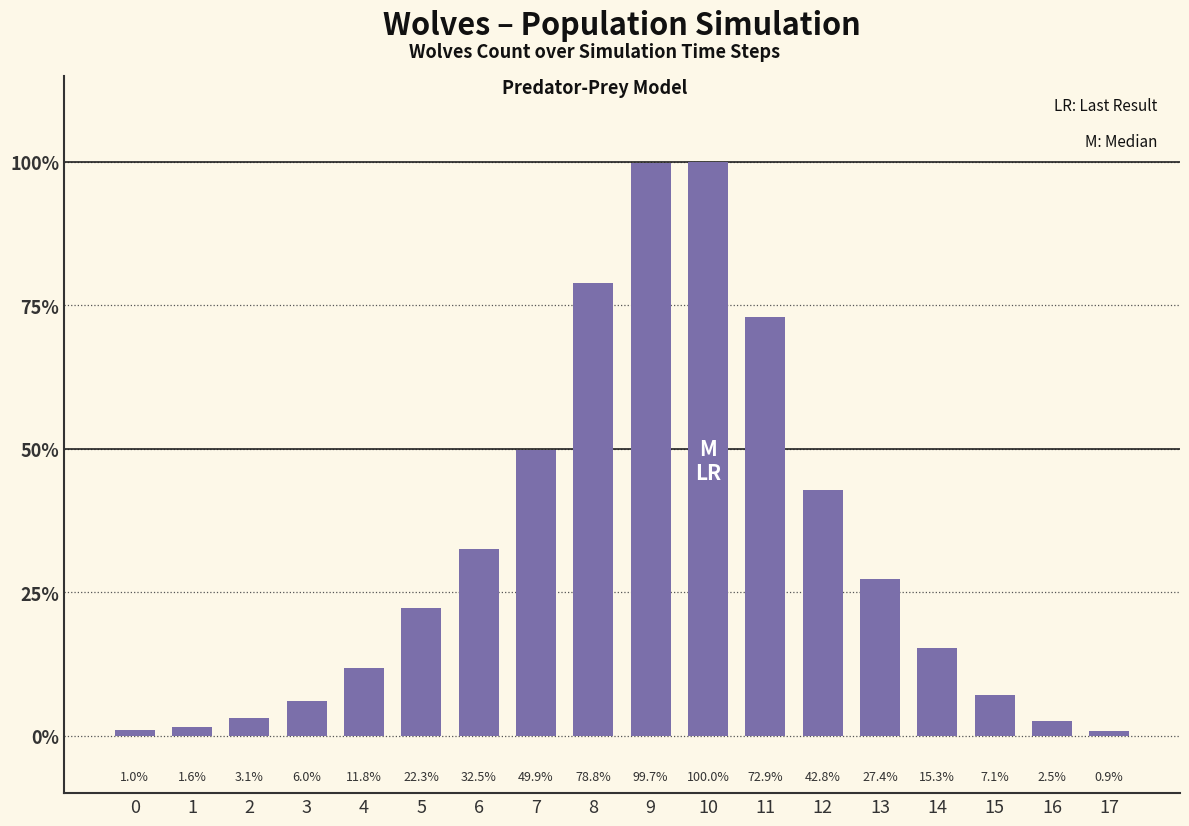

The chart shows a value of 11.8 at 4. True or false?

True